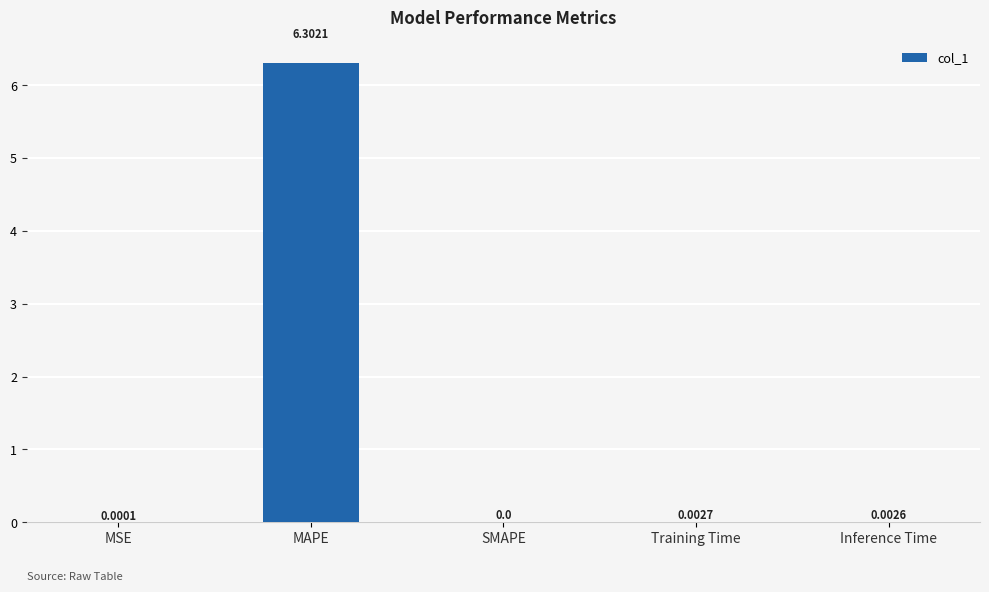

Which category has the highest value across all series?

MAPE